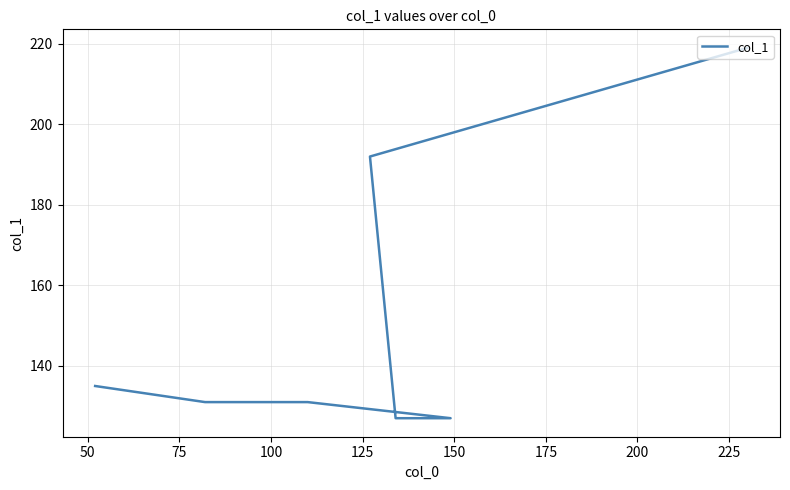

Does the chart have visible grid lines?

Yes